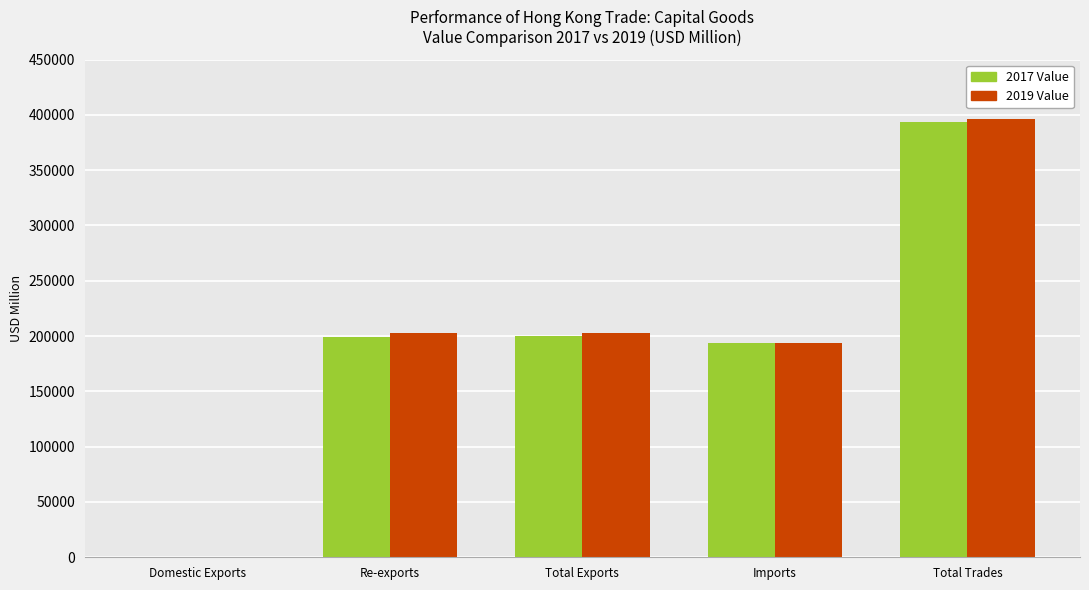

Is the value of 2017 Value at Total Trades greater than the value of 2019 Value at Domestic Exports?

Yes